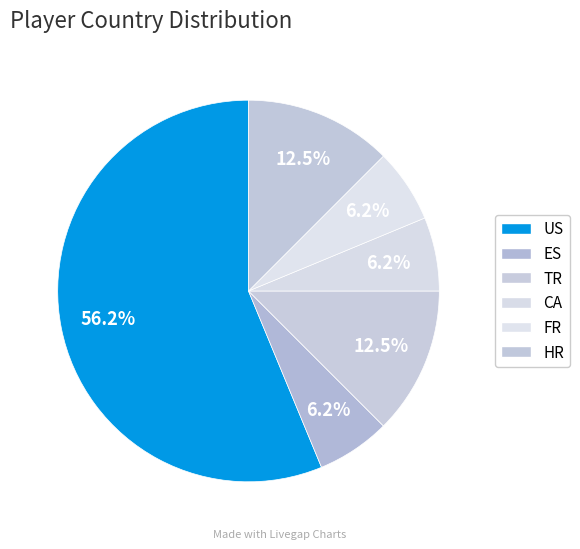

Count the number of slices in the pie.

6